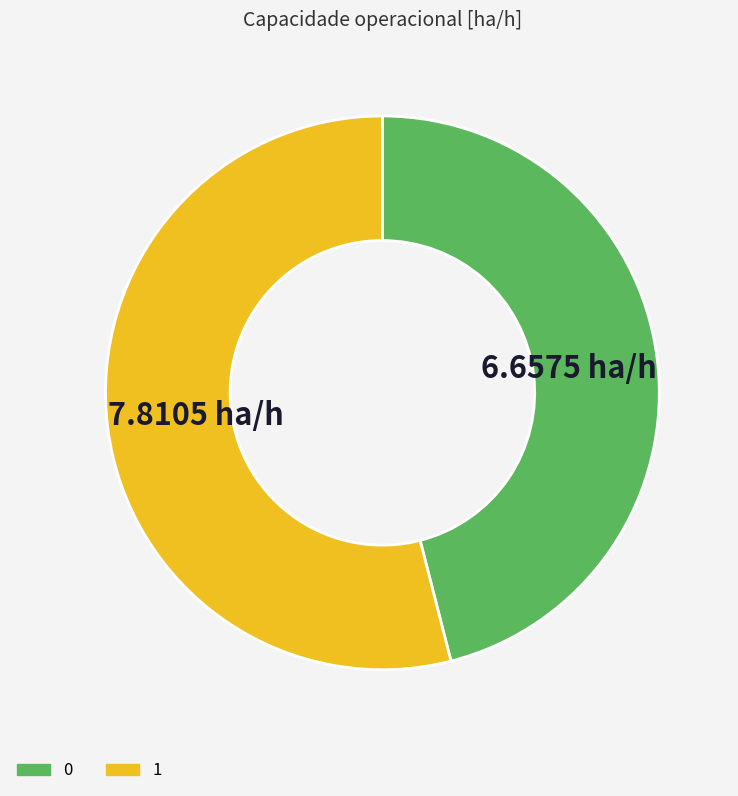

Rank the categories by value from highest to lowest.

1, 0